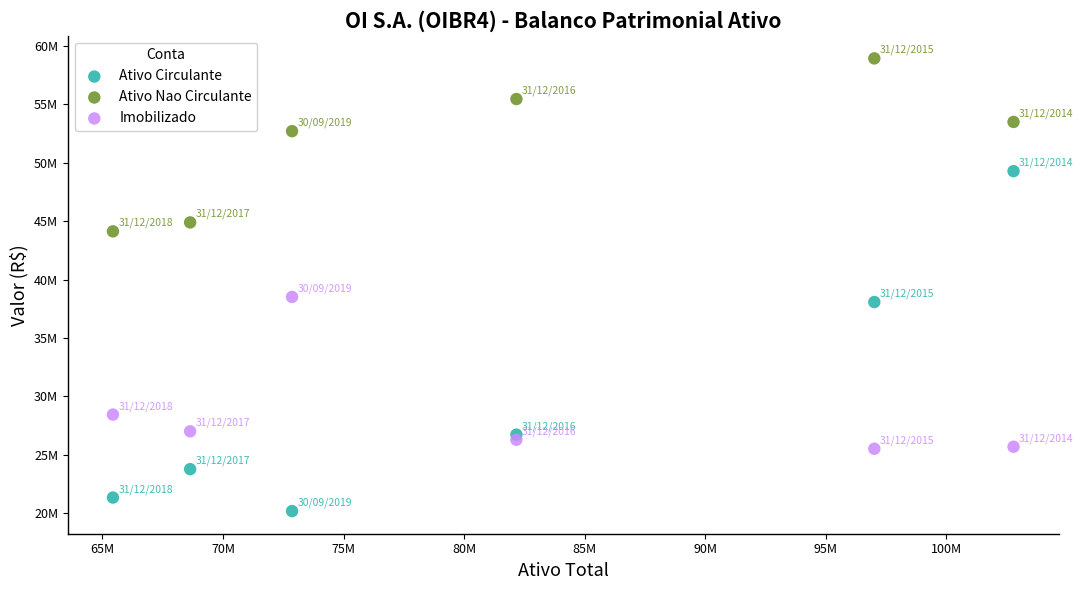

Which series has the largest Y range (max minus min)?

Ativo Circulante